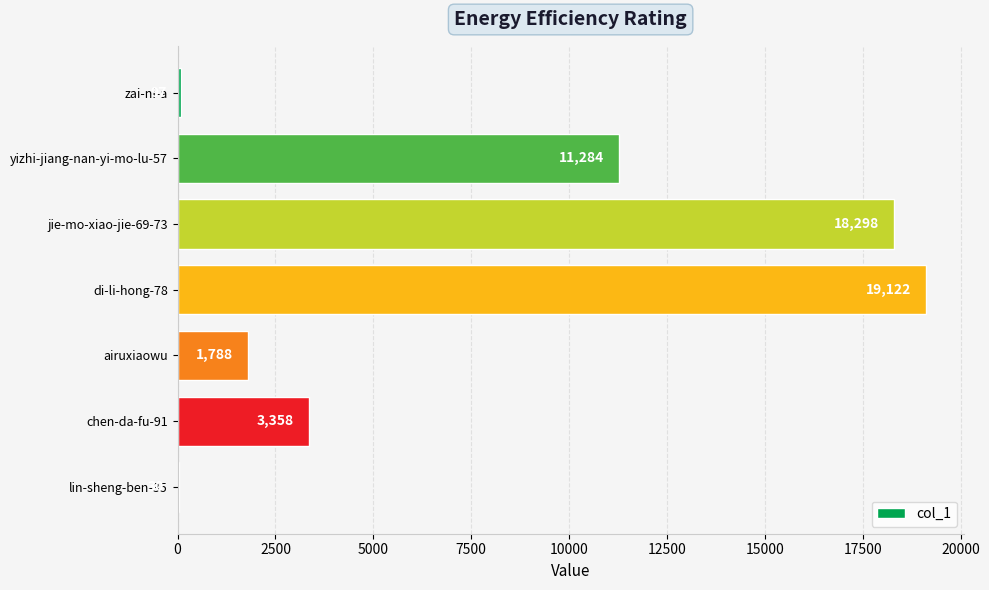

The chart shows a value of 2415 at airuxiaowu. True or false?

False